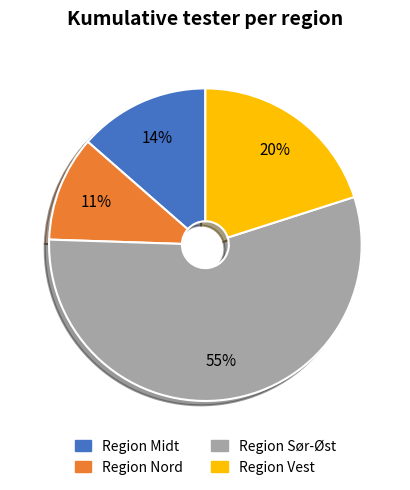

Is it true that Region Midt is 2% of the pie?

False